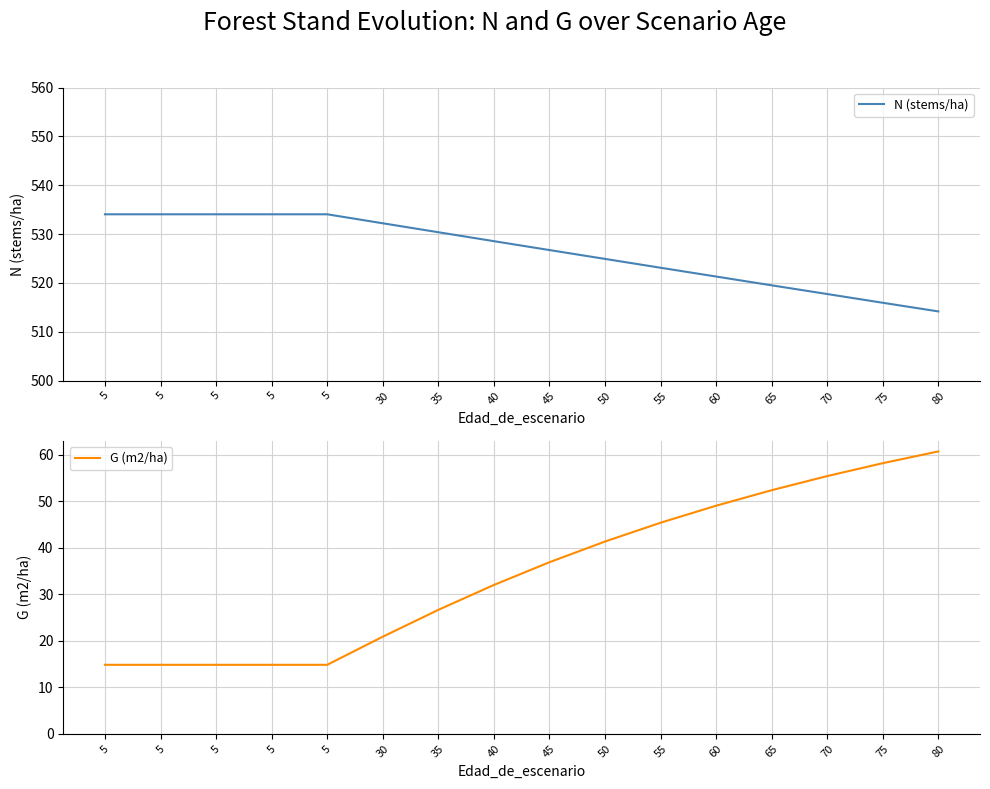

What is the value of the N (stems/ha) point at the 15th from the left?

515.9